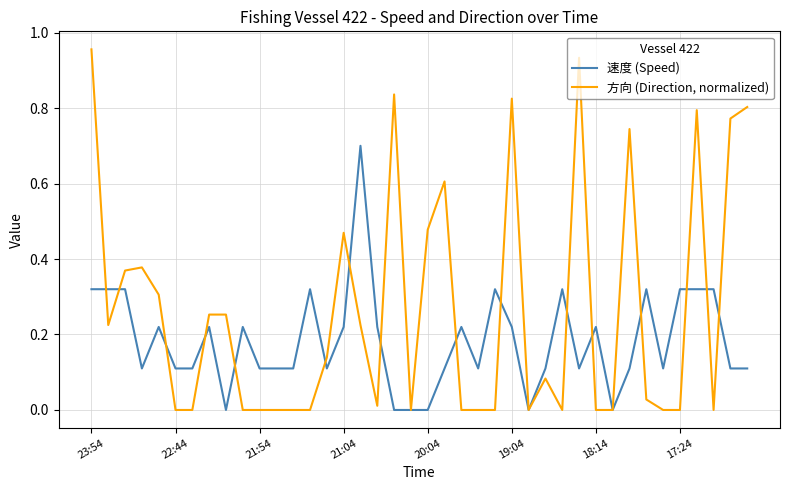

Which series has the largest total across all categories?

方向 (Direction, normalized)